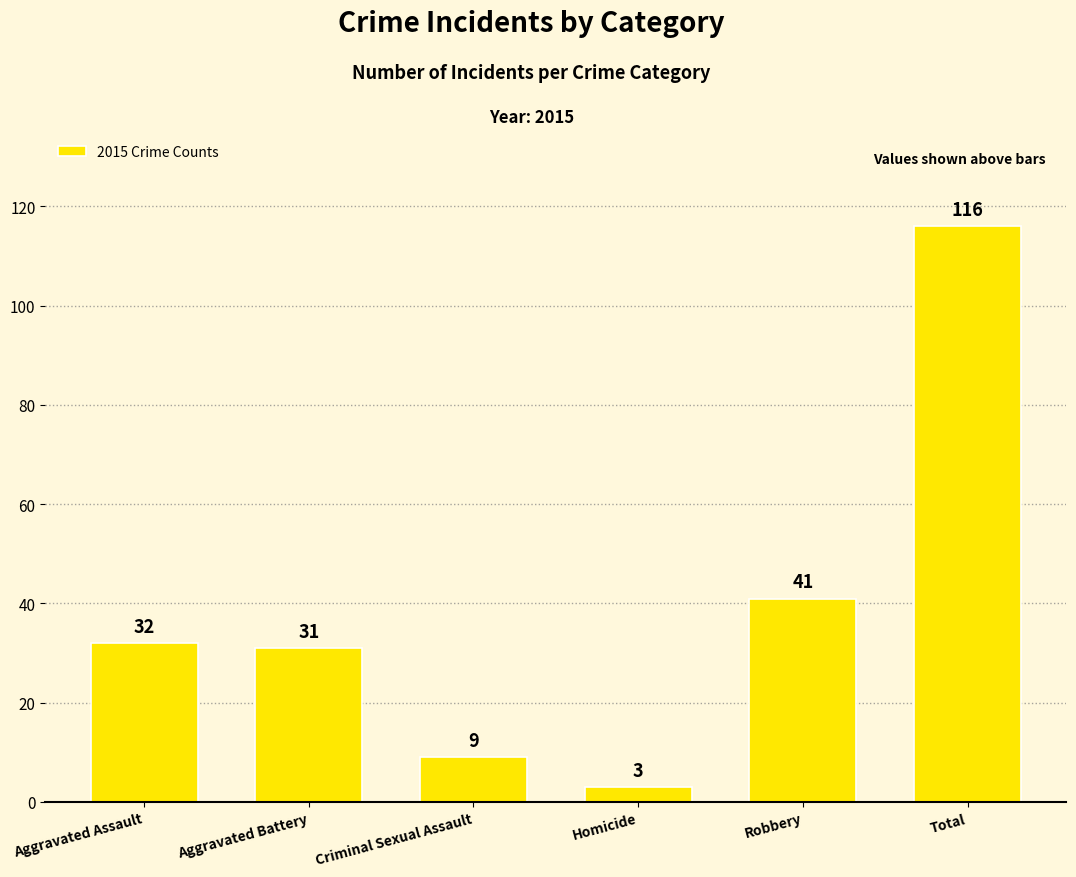

Count the number of data series in this chart.

1